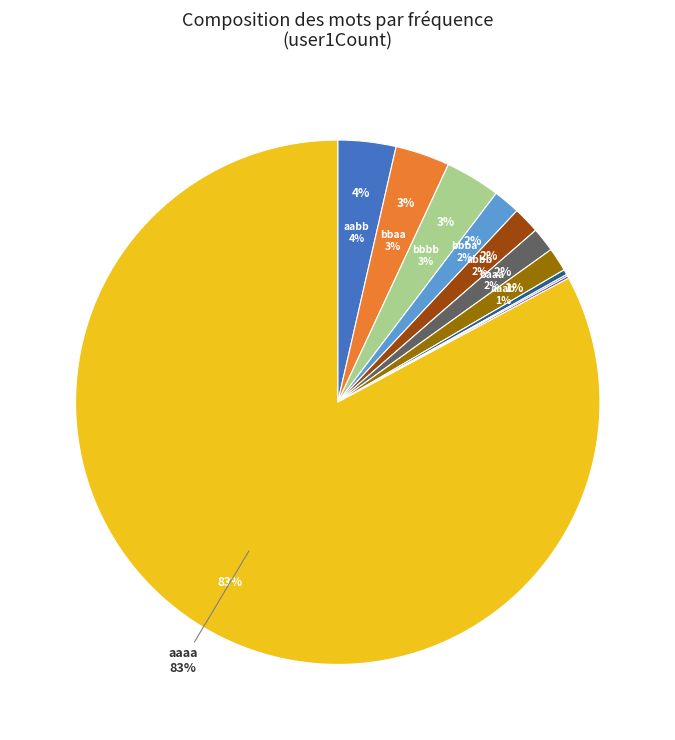

How many segments does this pie chart have?

11